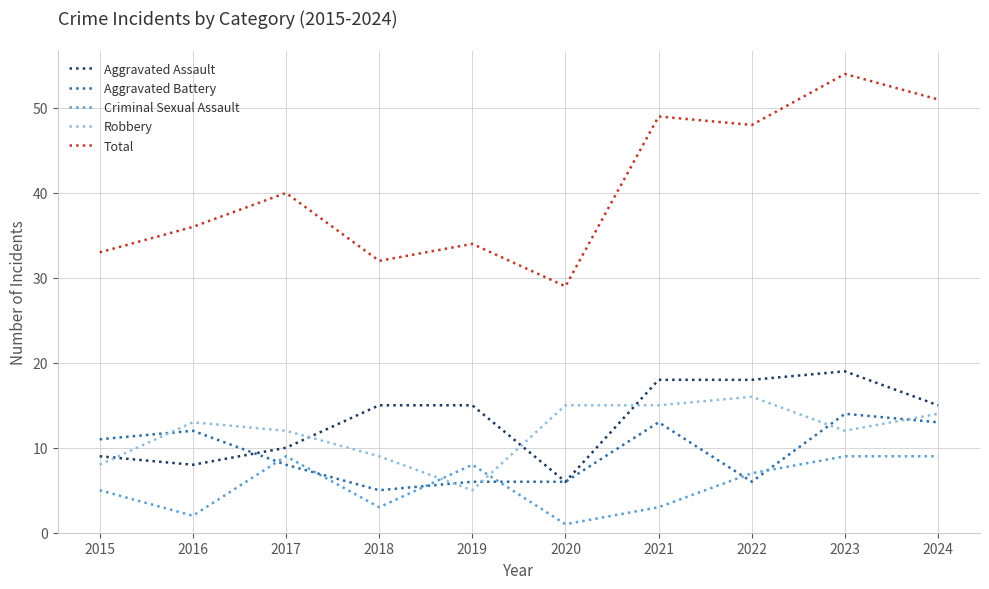

Count the Criminal Sexual Assault values in the range 3 to 9.

8